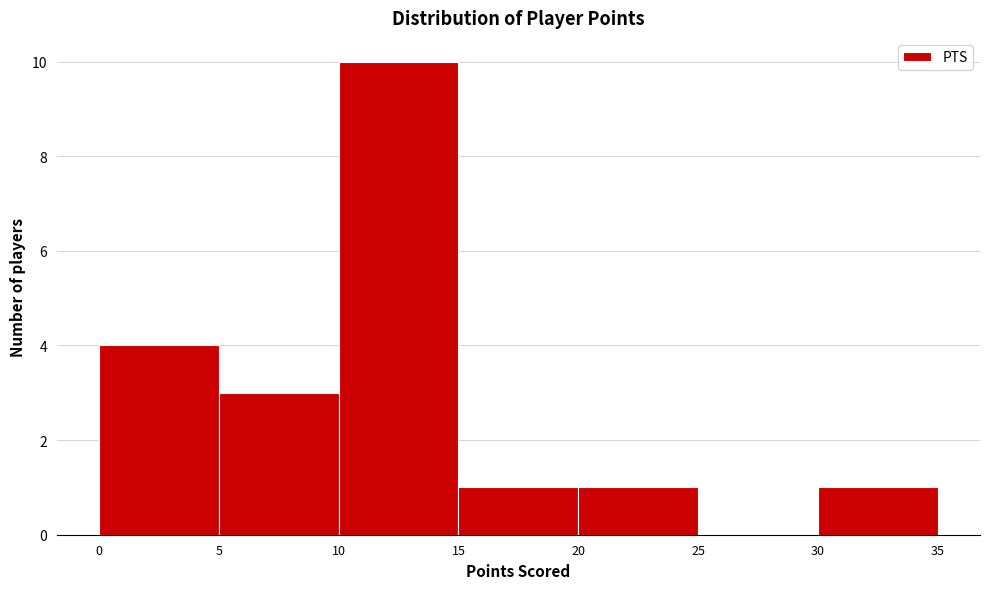

Over which range of the x-axis is the bar tallest?

10 to 15